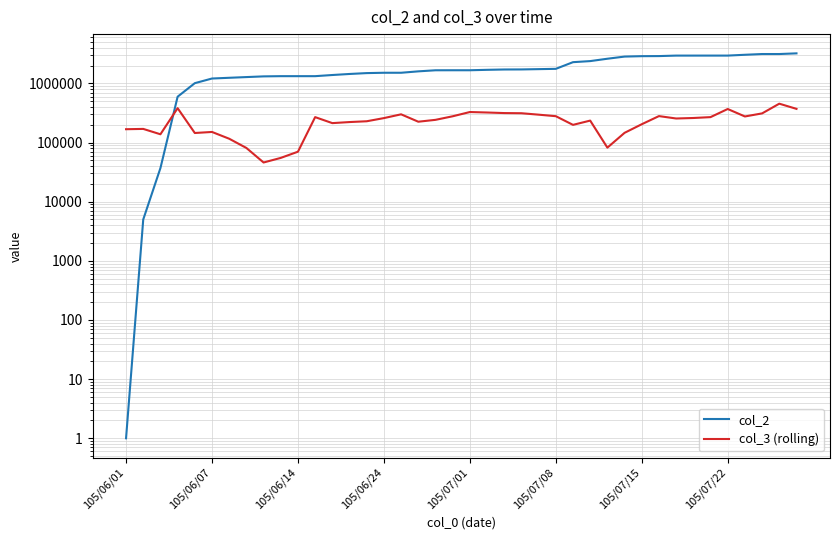

Count the number of data series in this chart.

2